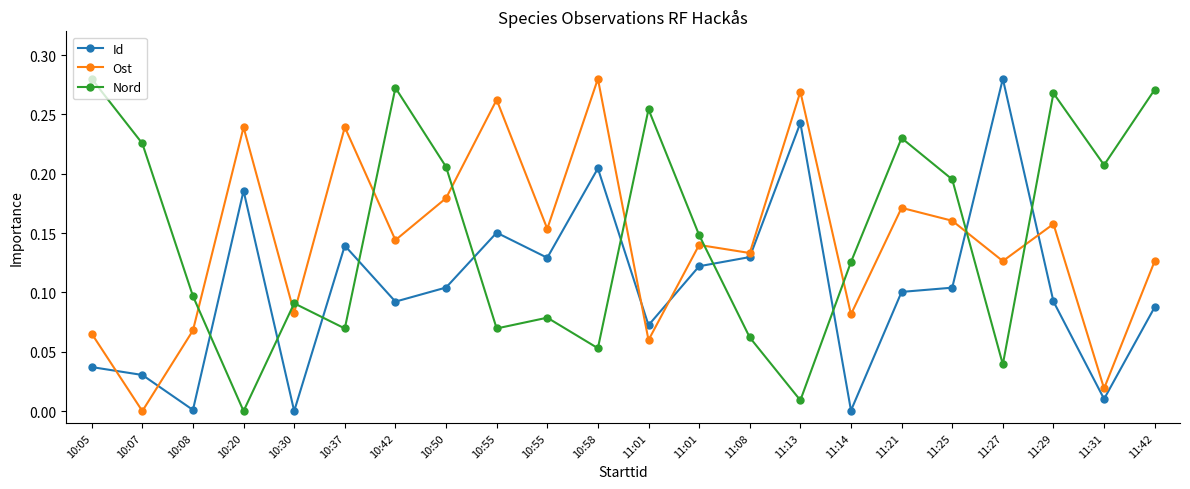

At how many categories does at least one series exceed 0?

22